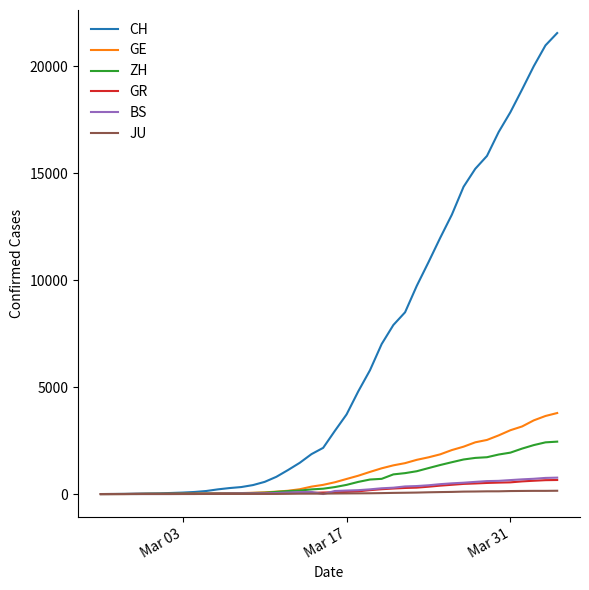

Which series has the largest range (max minus min)?

CH